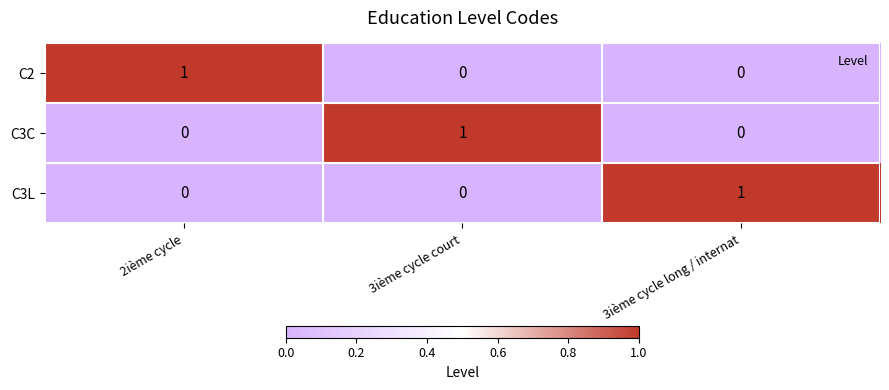

Count the C3C values in the range 0 to 1.

3